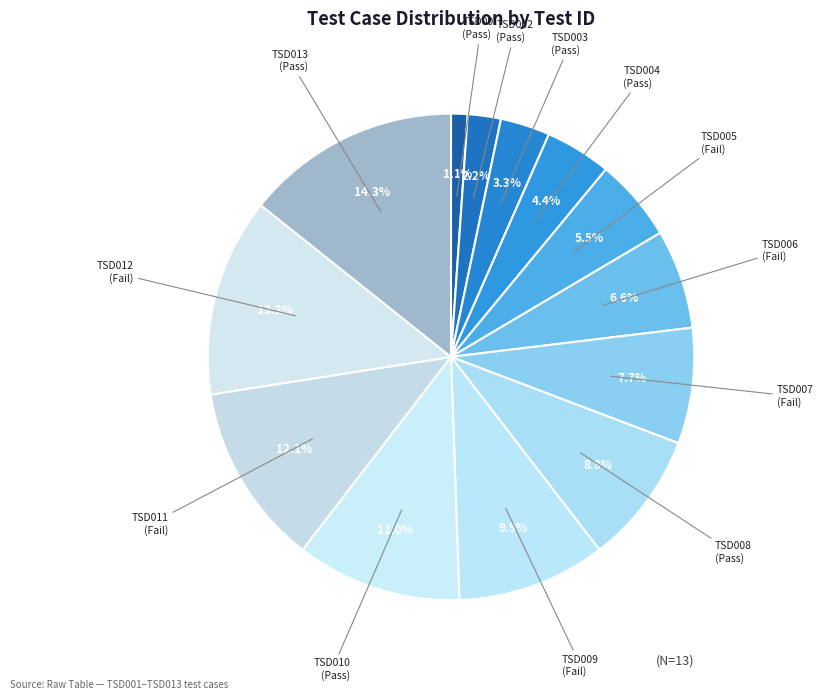

How many slices are in this pie chart?

13